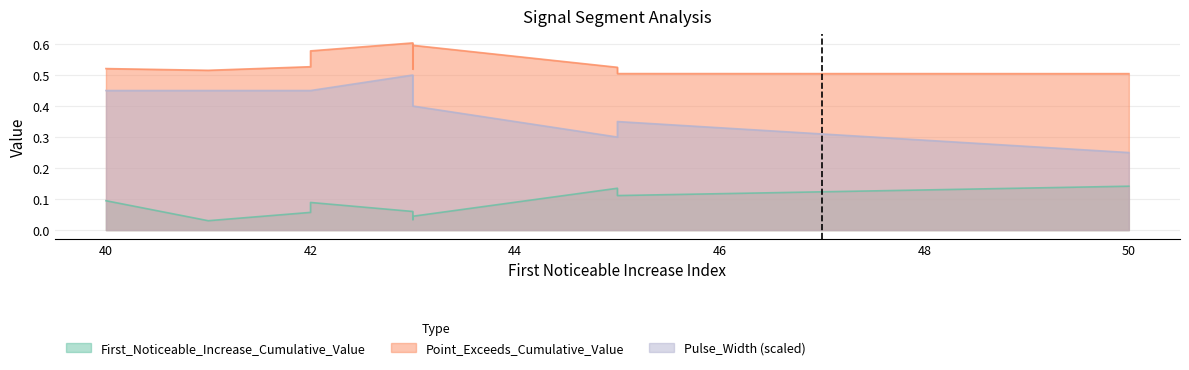

True or false: Point_Exceeds_Cumulative_Value and First_Noticeable_Increase_Cumulative_Value cross at least once.

False